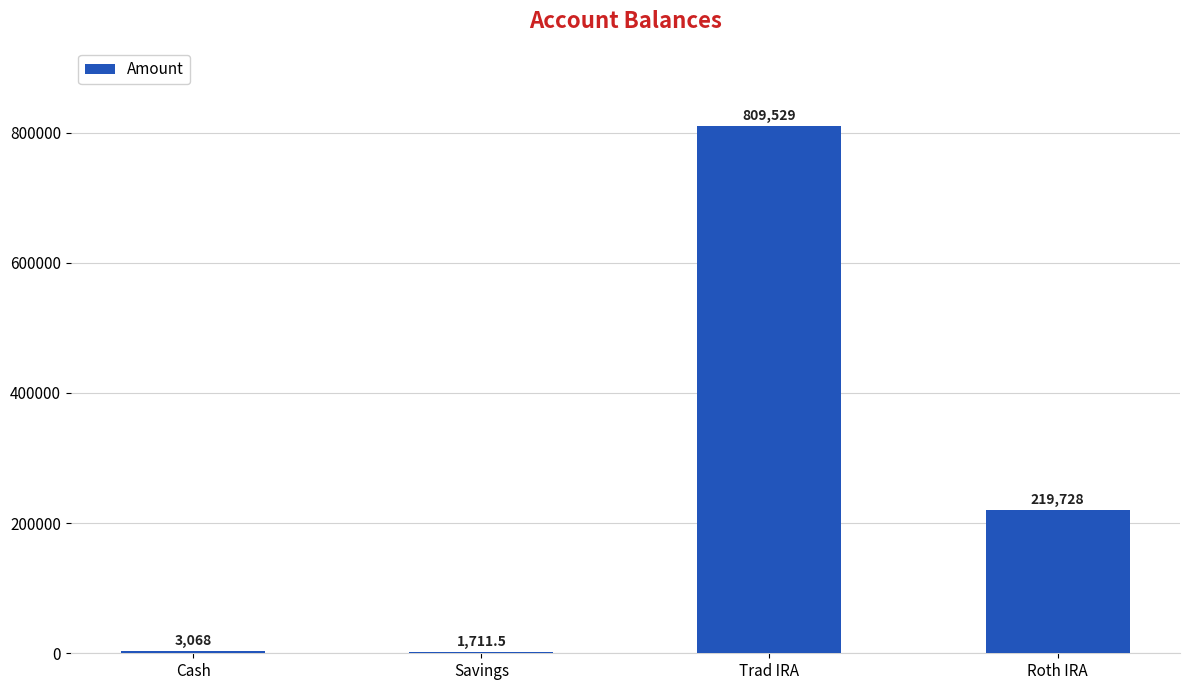

What is the sum of the values at Trad IRA and Roth IRA?

1029257.0